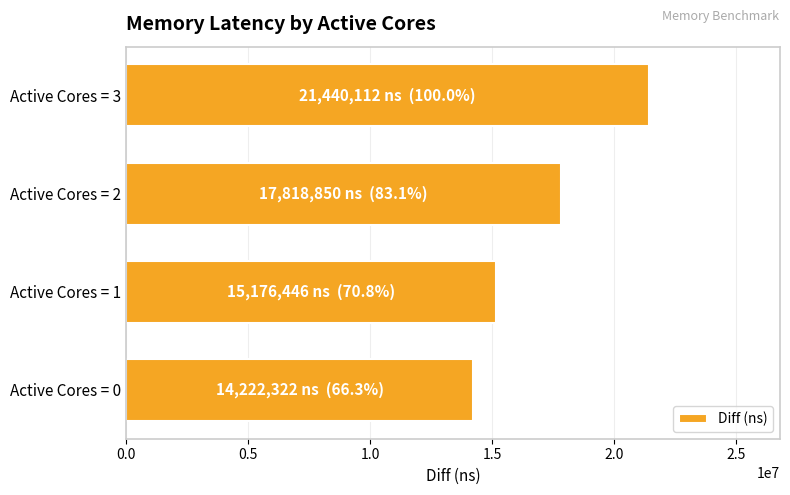

List the labels in order of value, largest first.

Active Cores = 3, Active Cores = 2, Active Cores = 1, Active Cores = 0